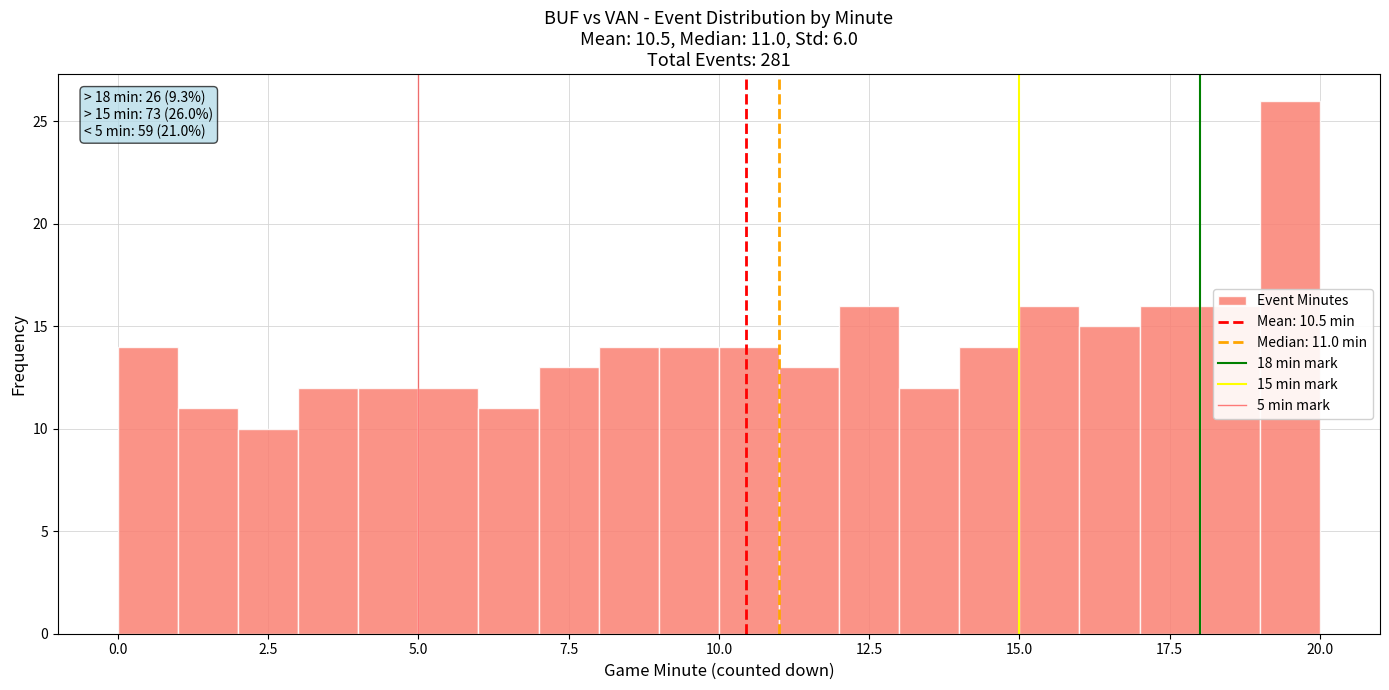

Read against the x-axis, roughly where is the centre of the tallest bar?

19.5